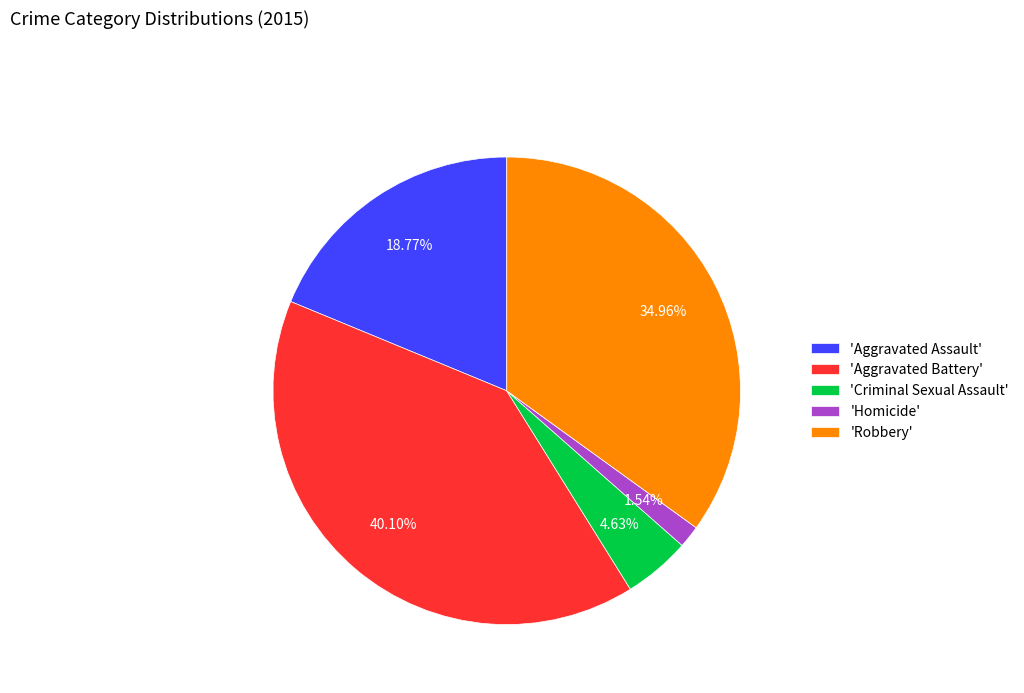

Rank the categories by value from lowest to highest.

'Homicide', 'Criminal Sexual Assault', 'Aggravated Assault', 'Robbery', 'Aggravated Battery'